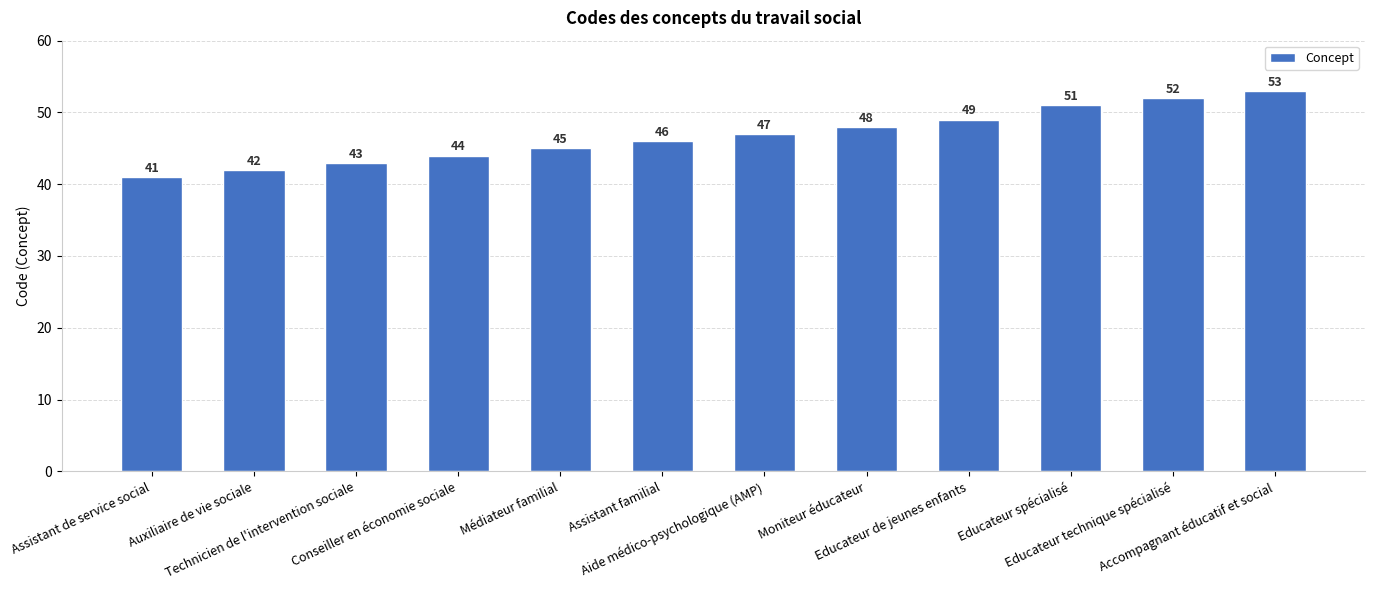

True or false: the data shows 69 at Moniteur éducateur.

False